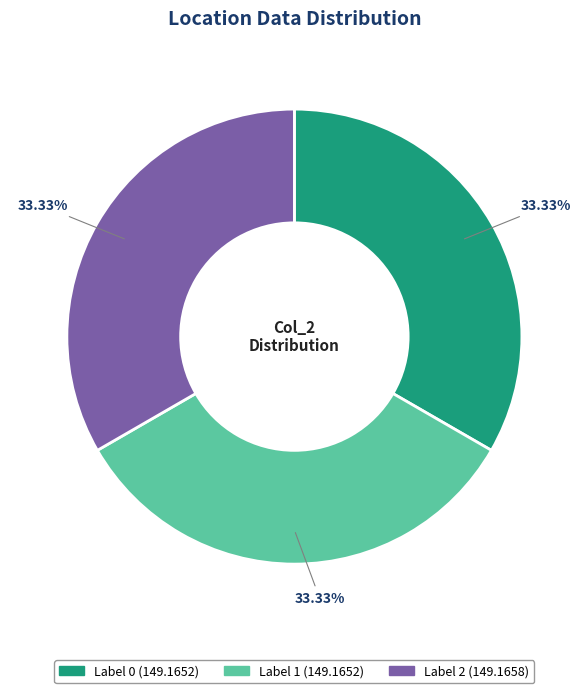

Is there a majority slice in this chart?

No